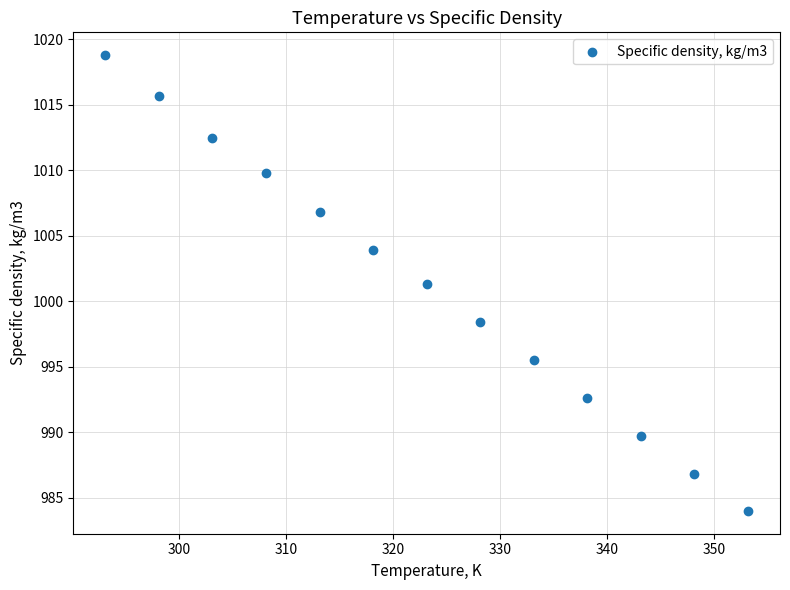

What is the range of Y values (max minus min)?

34.8